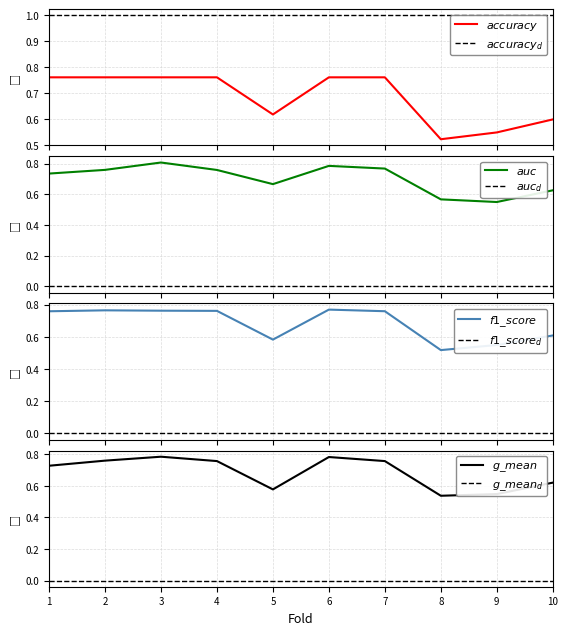

What is the sum of the f1_score values at 3 and 8?

1.3